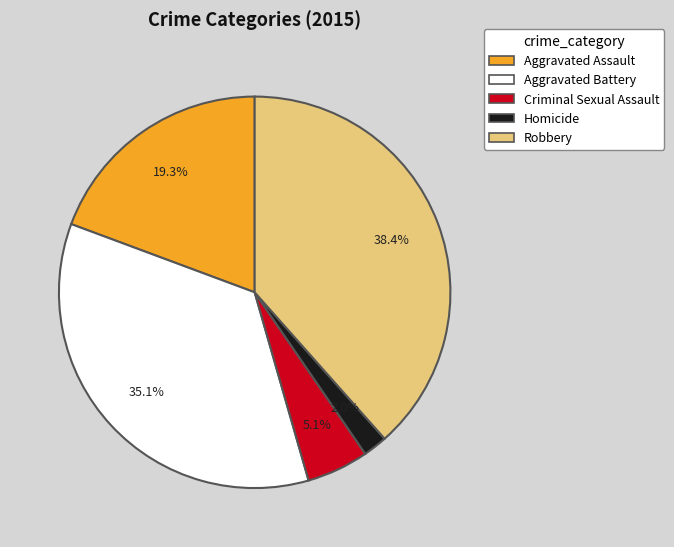

What percentage is the Criminal Sexual Assault slice, to the nearest percent?

5%